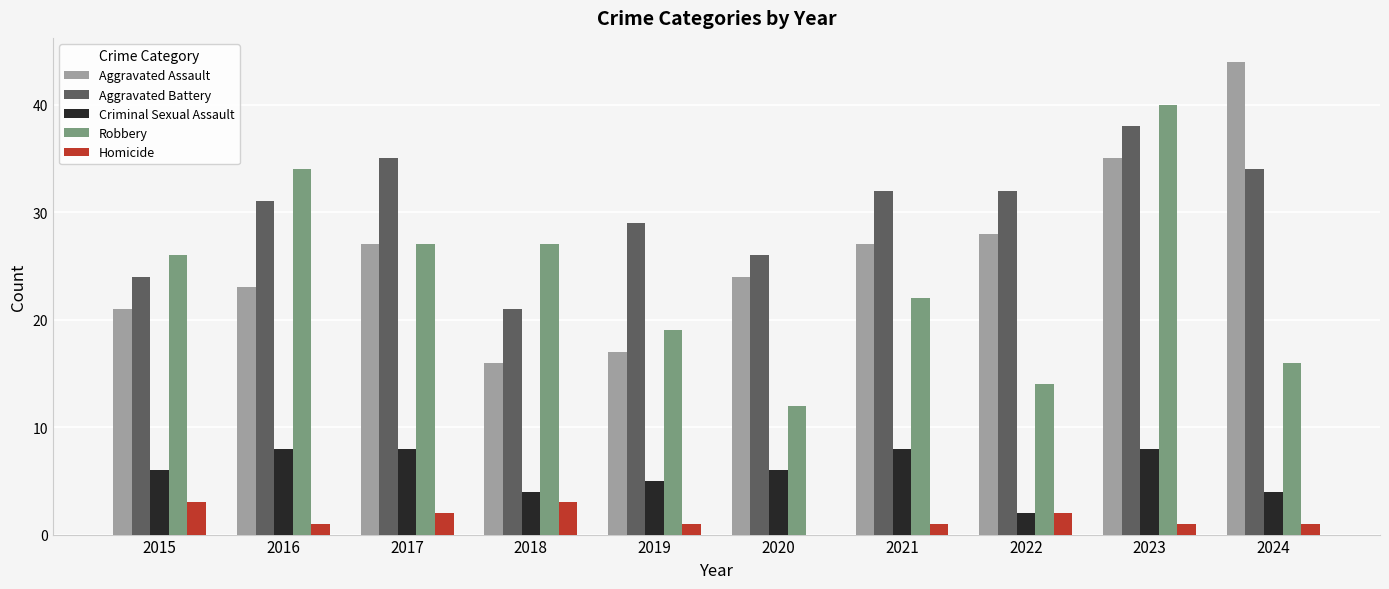

Count the number of data series in this chart.

5